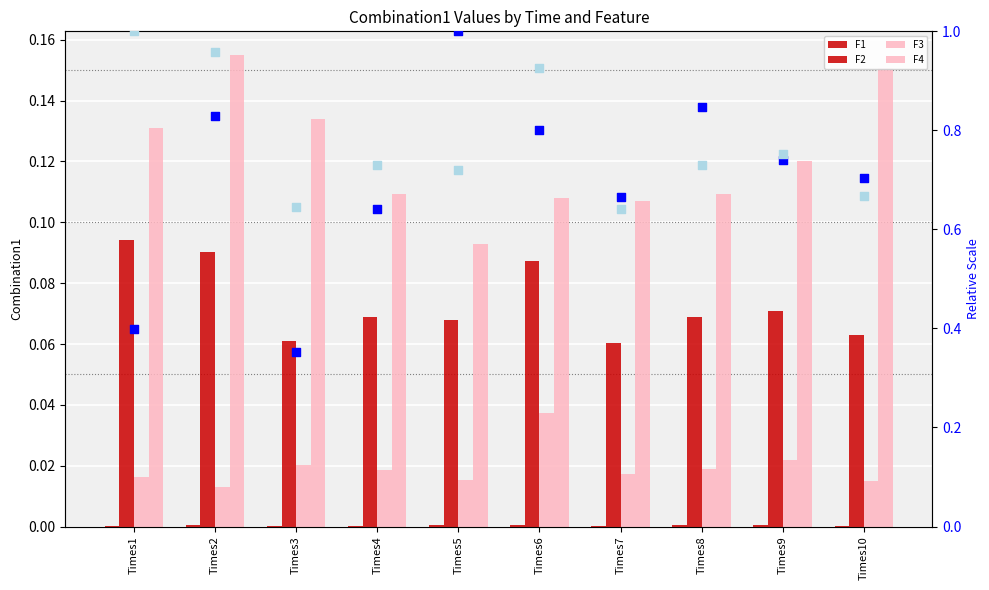

Is the value of F2 (norm) at Times1 greater than the value of F2 at Times8?

Yes